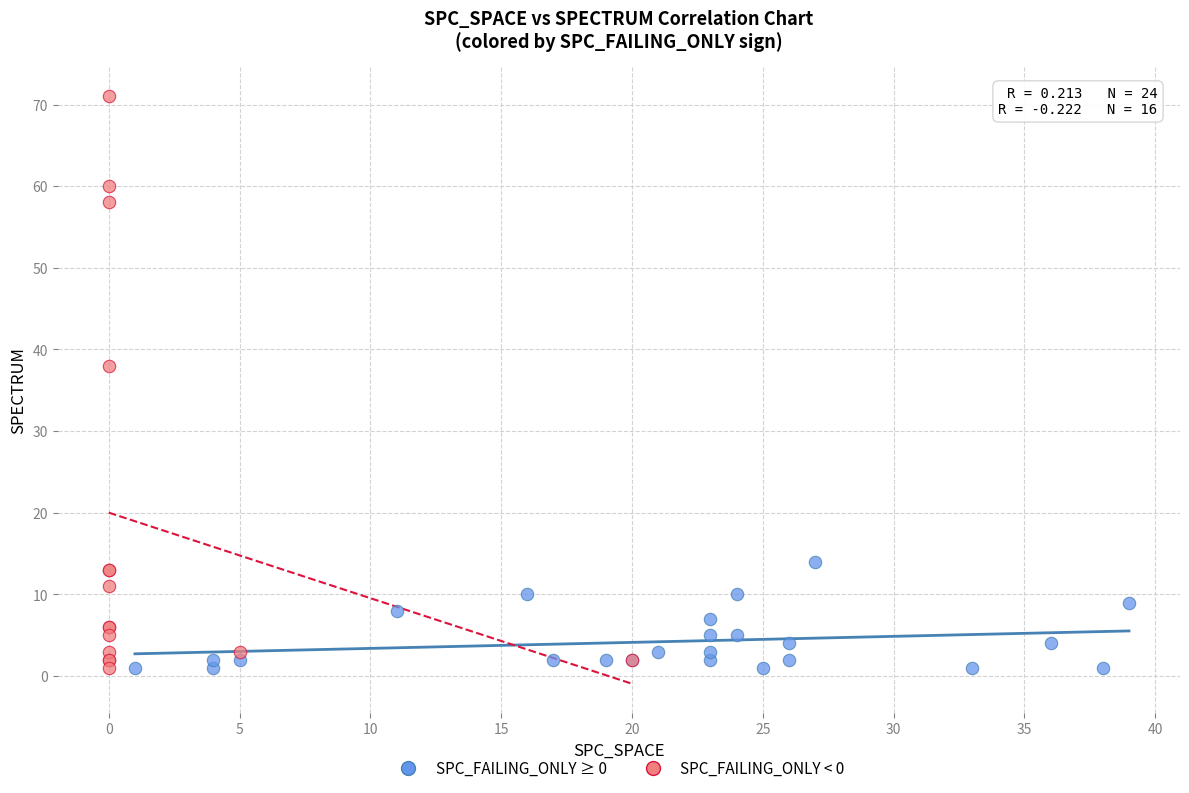

Which series has the largest Y range (max minus min)?

SPC_FAILING_ONLY < 0